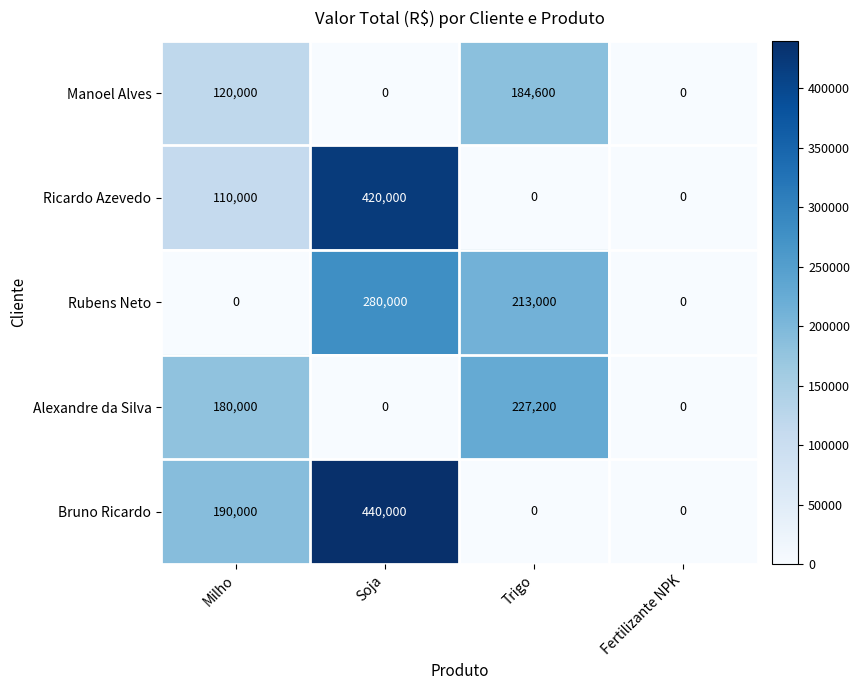

Where does the Rubens Neto series first go above 213000?

Soja